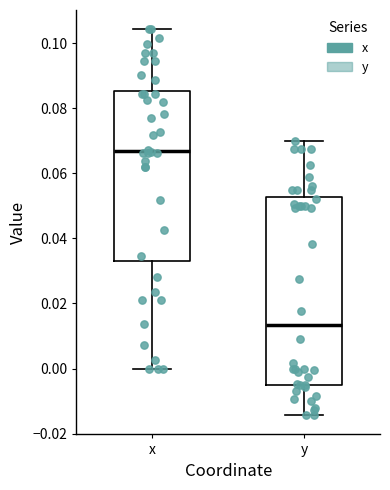

Which box has the lowest median line?

y